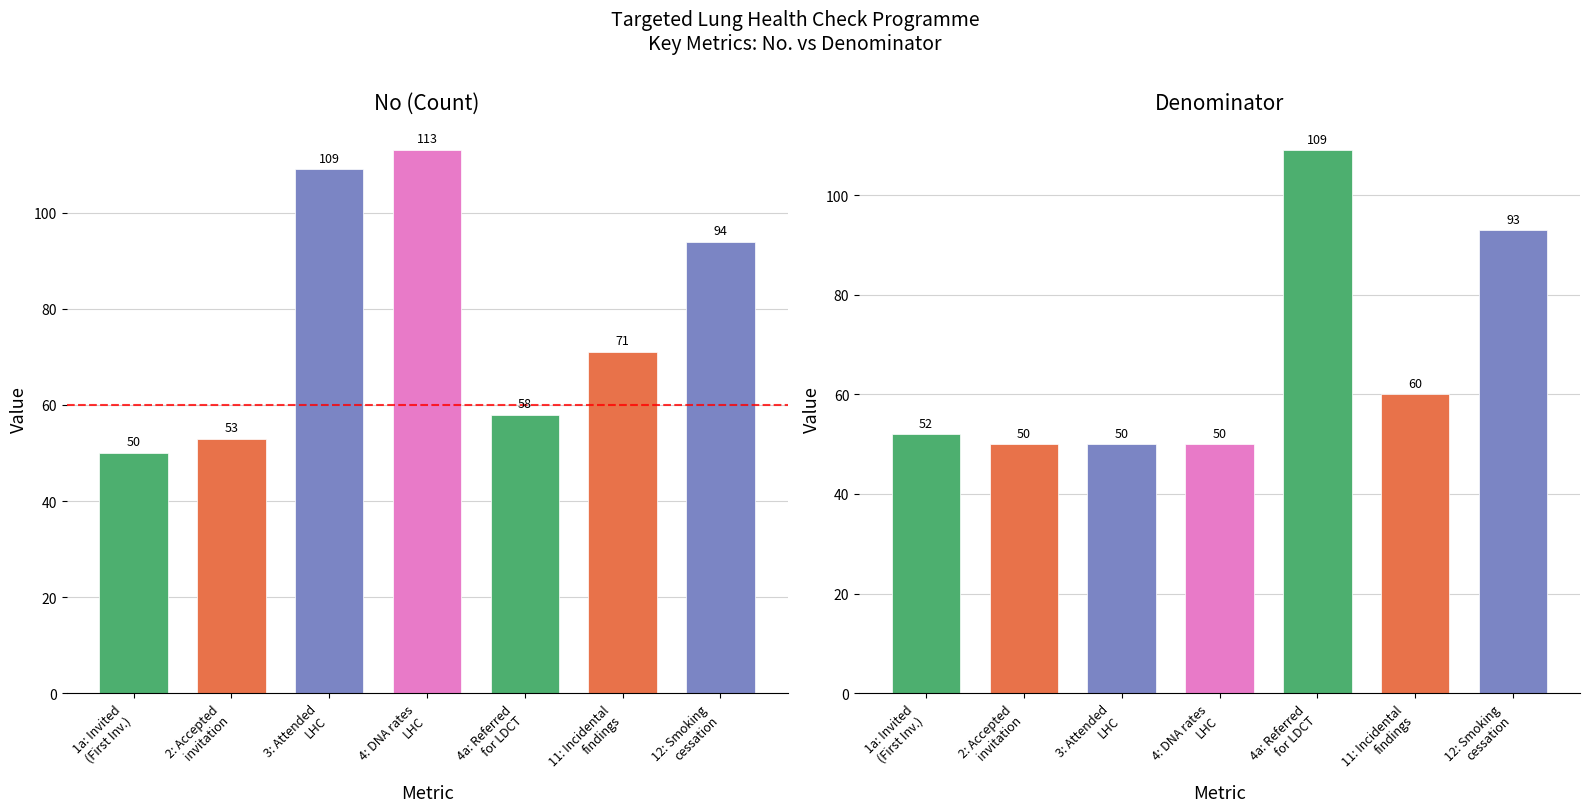

What is the minimum value shown in the chart?

50